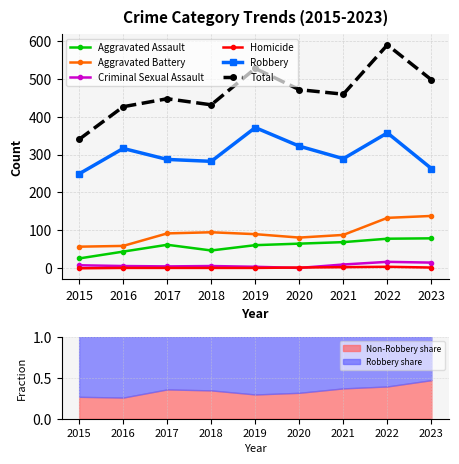

How many values in the Total series exceed 459?

4